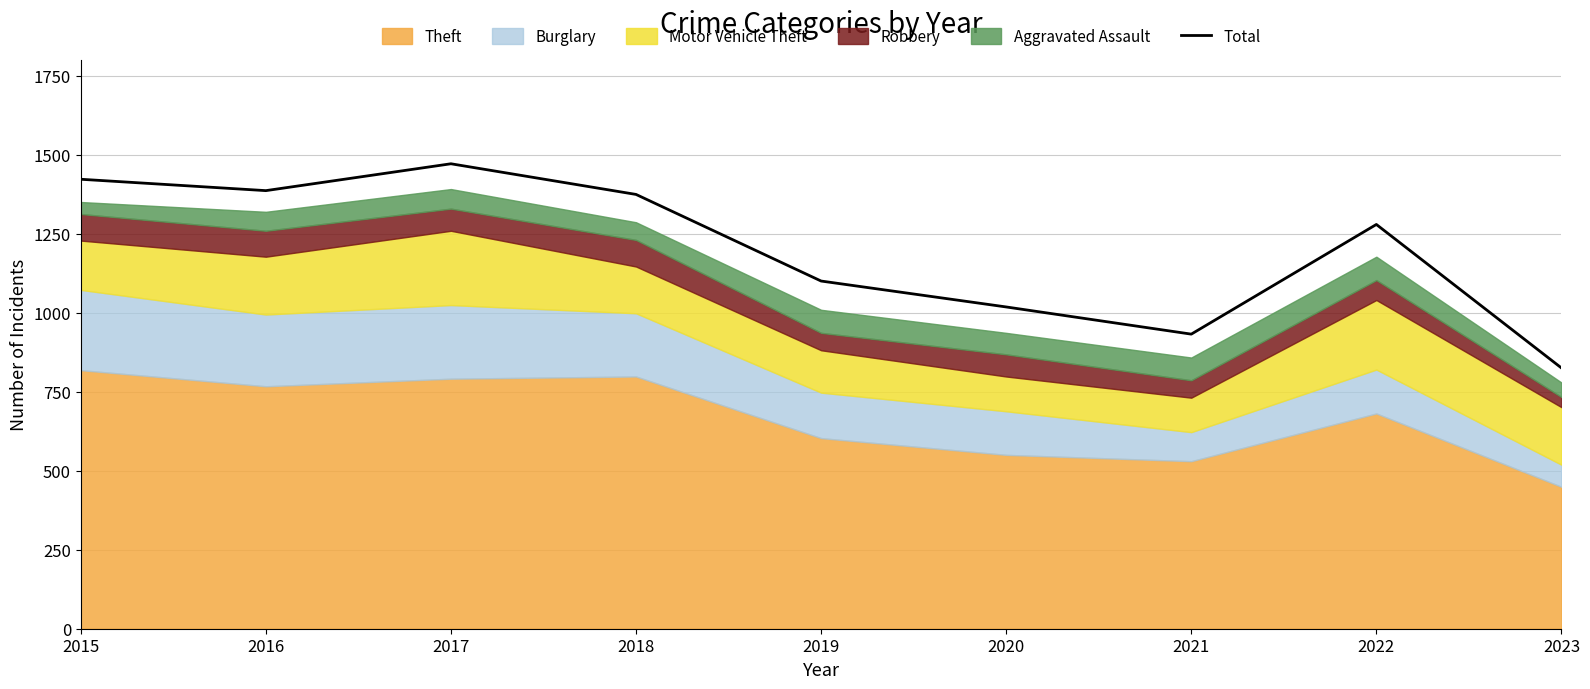

What is the approximate value at 2021?

932